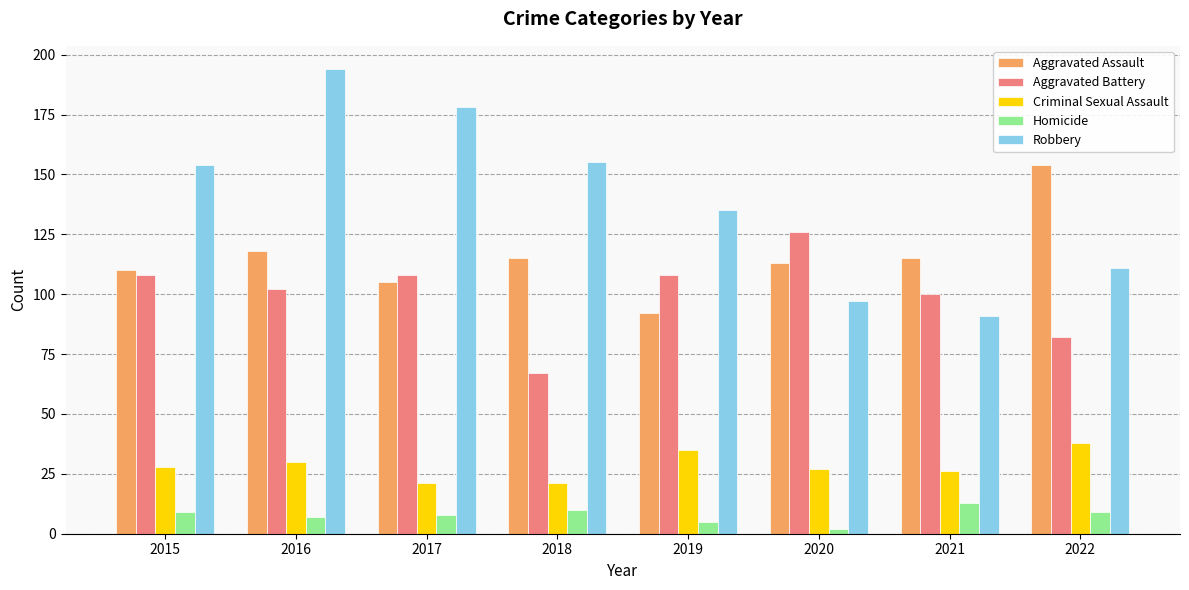

Rank the series by their maximum value, from lowest to highest.

Homicide, Criminal Sexual Assault, Aggravated Battery, Aggravated Assault, Robbery